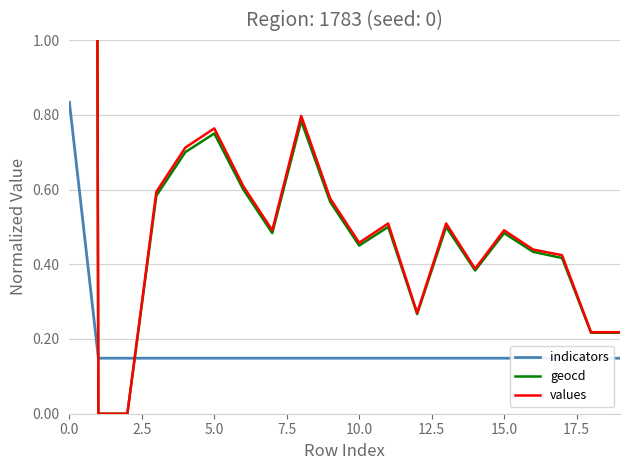

What are all the series names shown in the legend?

indicators, geocd, values